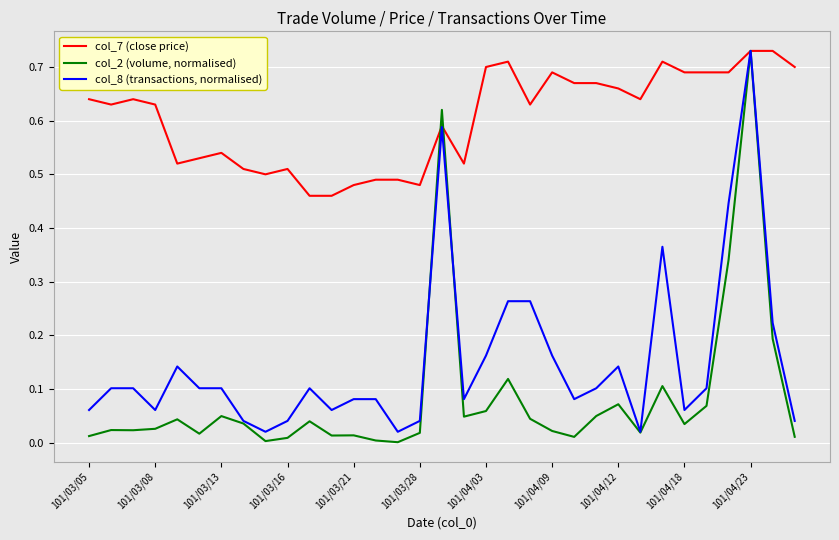

Which series has the widest spread of values?

col_2 (volume, normalised)